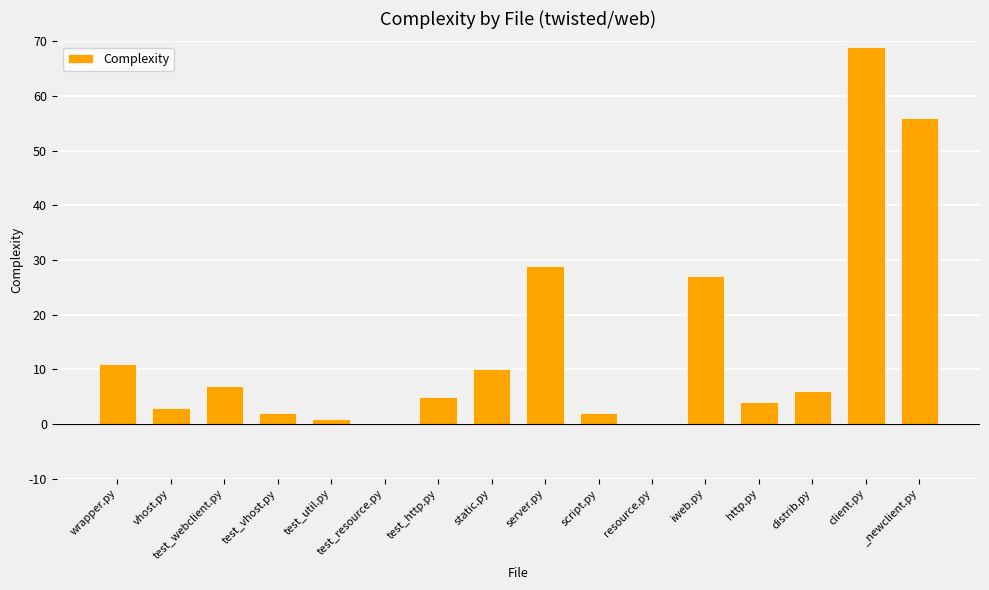

What is the difference between the values at iweb.py and test_webclient.py?

20